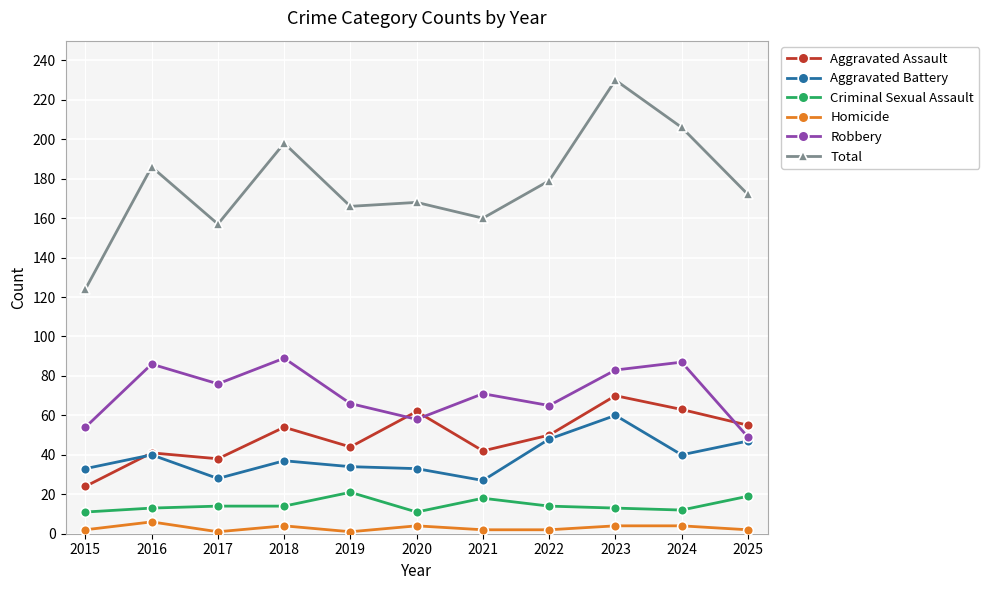

True or false: Robbery and Total cross at least once.

False